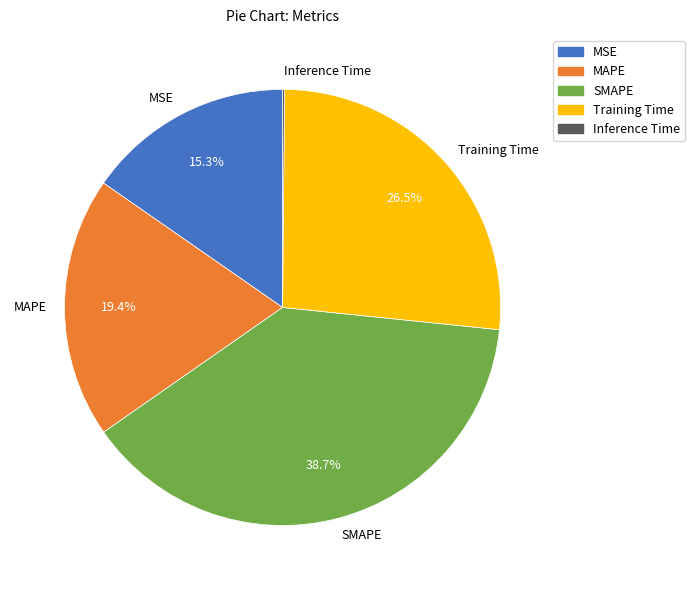

To the nearest percent, what is the average slice percentage?

20%